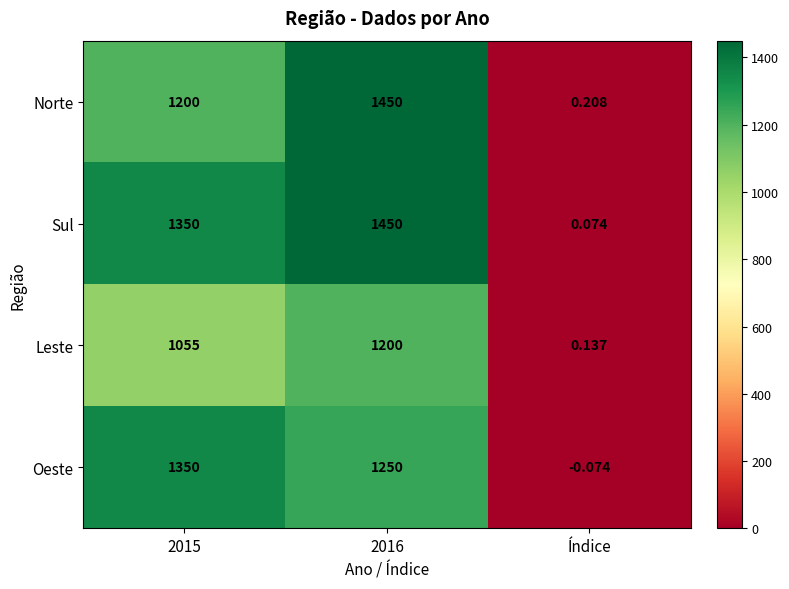

Between 2015 and Índice, which series saw the biggest shift?

Oeste